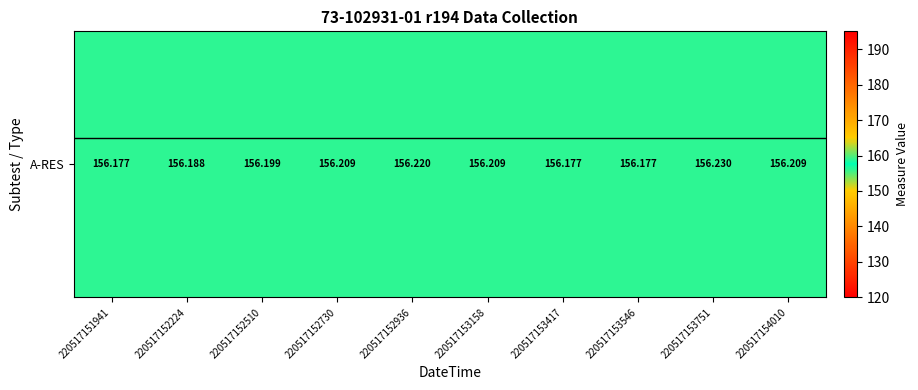

Between 220517154010 and 220517152936, which is larger?

220517152936